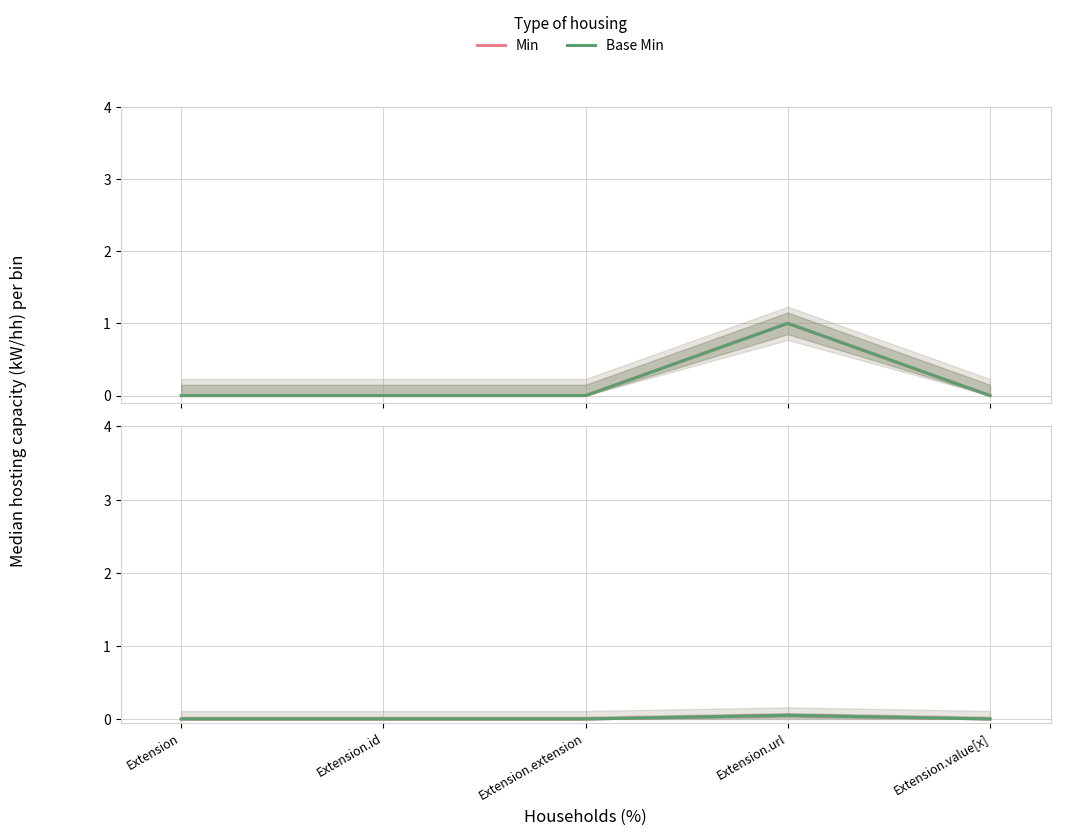

Is this an area chart (filled region under the line)?

No